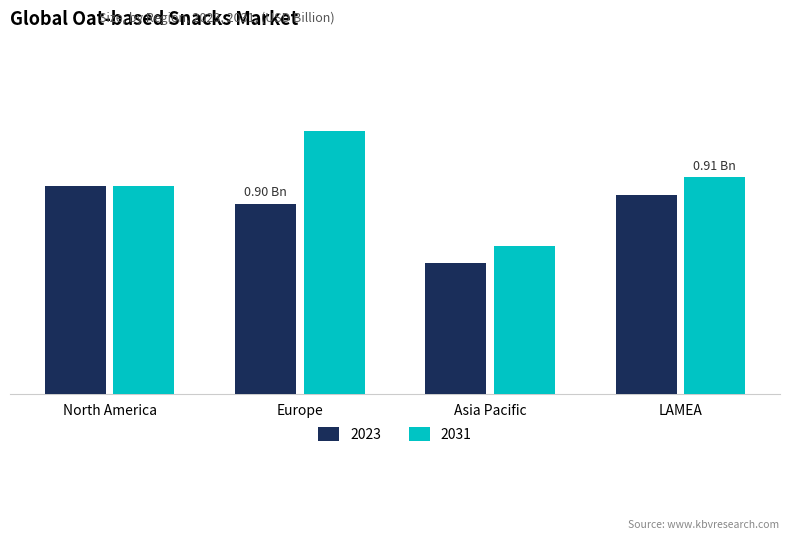

Are the bars horizontal?

No